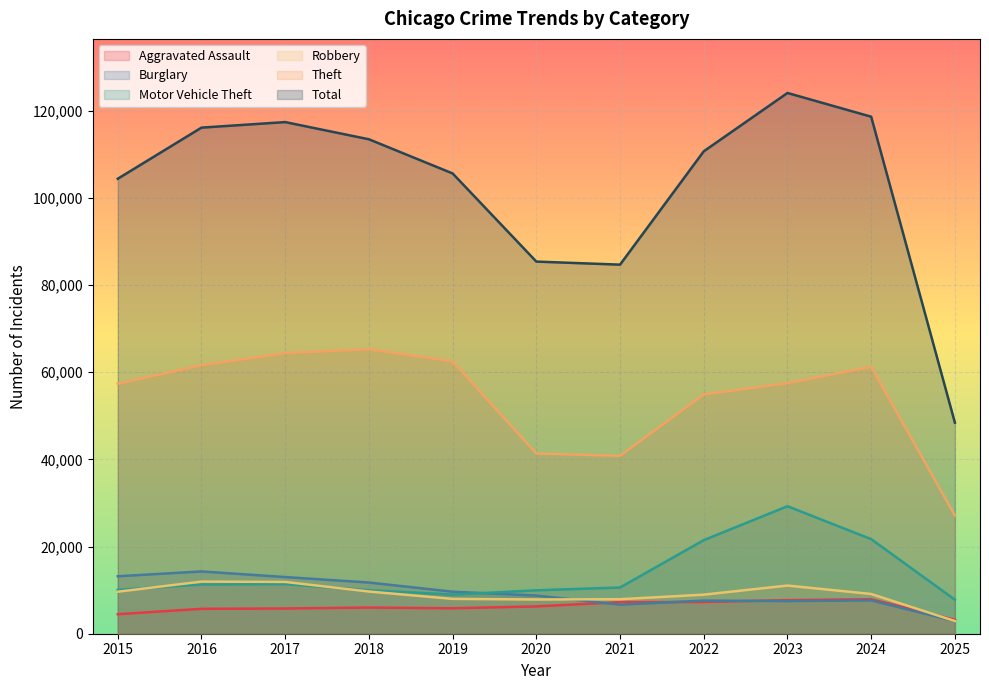

How many interior local peaks does the Aggravated Assault series have?

2